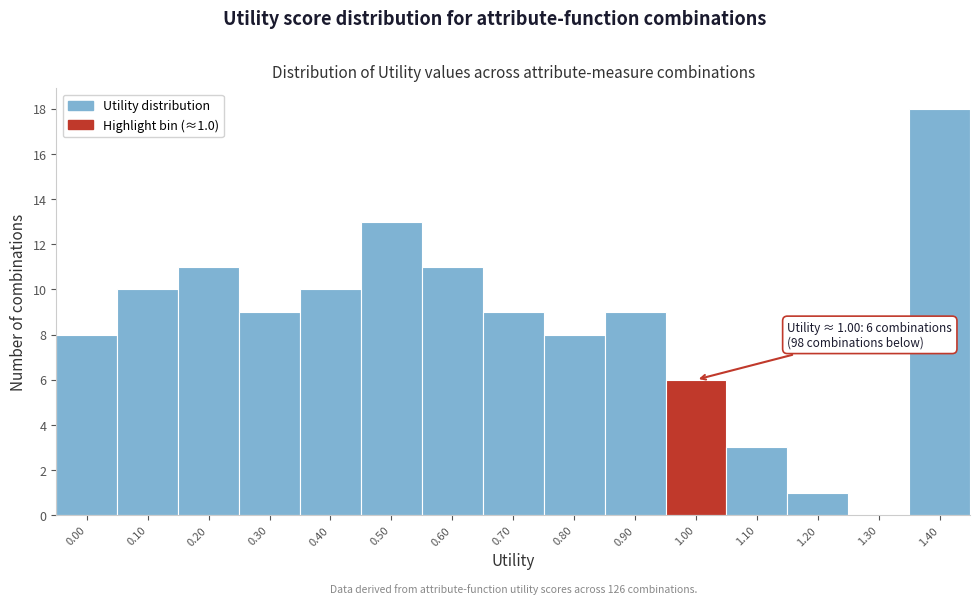

Reading right to left, what are all the values shown in this chart?

1.40=18	1.30=0	1.20=1	1.10=3	1.00=6	0.90=9	0.80=8	0.70=9	0.60=11	0.50=13	0.40=10	0.30=9	0.20=11	0.10=10	0.00=8